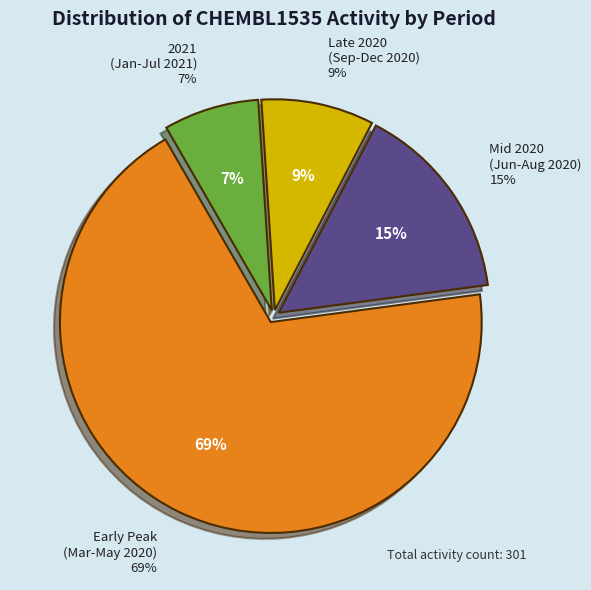

Is there a majority slice in this chart?

No